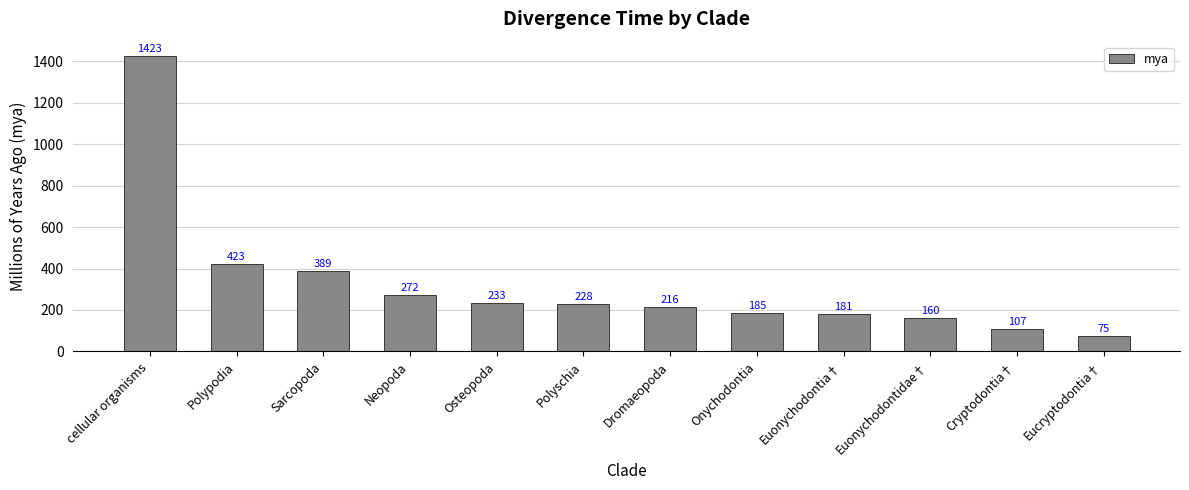

How many bars are there in total?

12